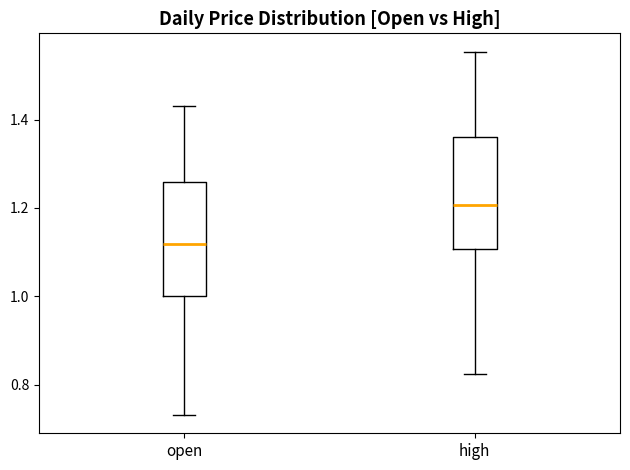

Which box has the lowest median line?

open